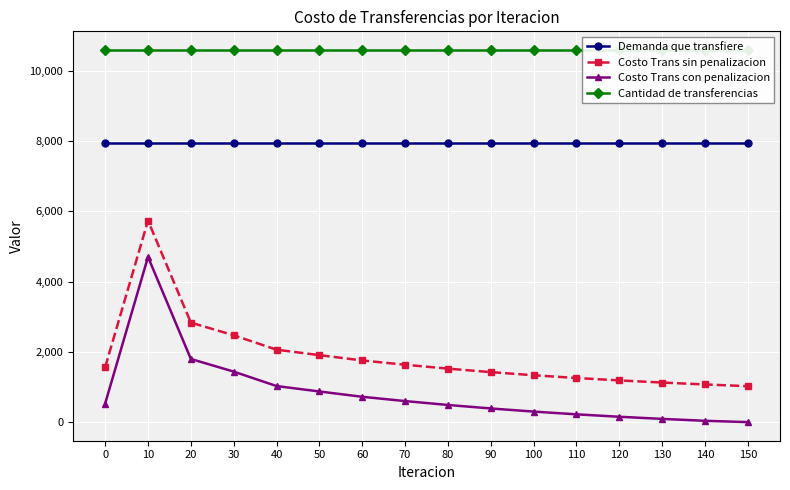

True or false: Cantidad de transferencias and Costo Trans con penalizacion intersect in this chart.

False